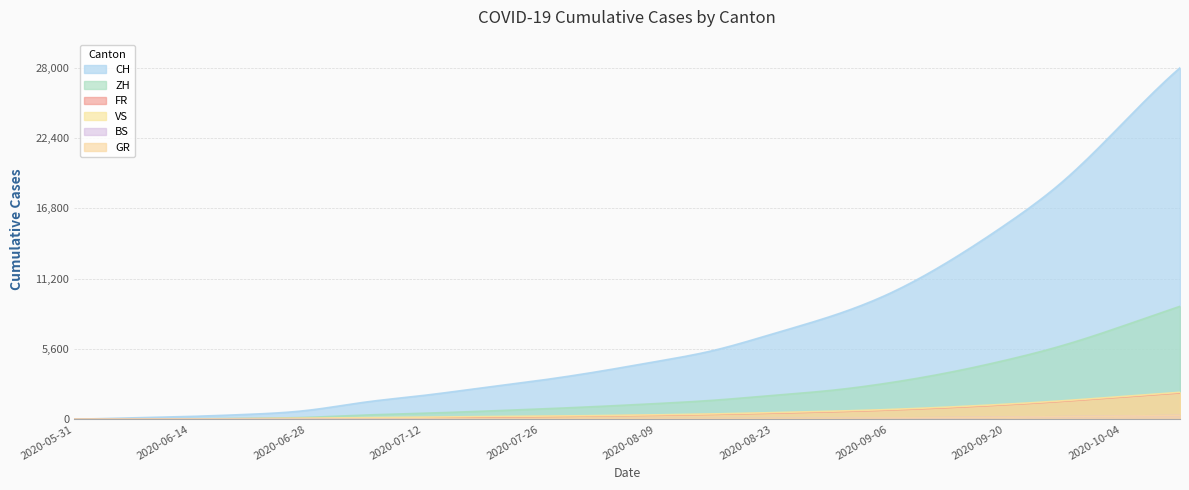

What is the value of the GR point at the 4th from the left?

2